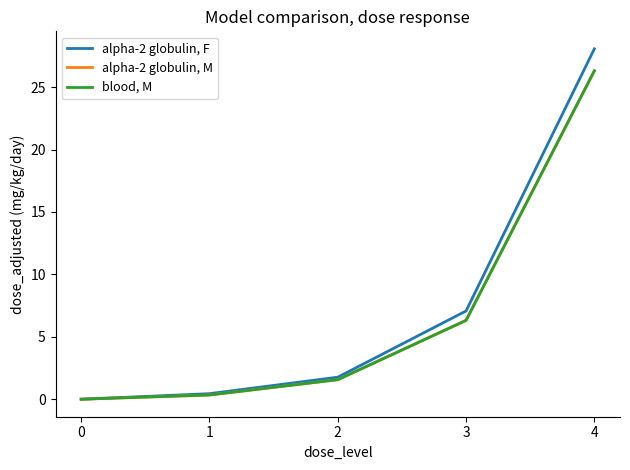

True or false: alpha-2 globulin, F has a value of 1.8 at 2.

True